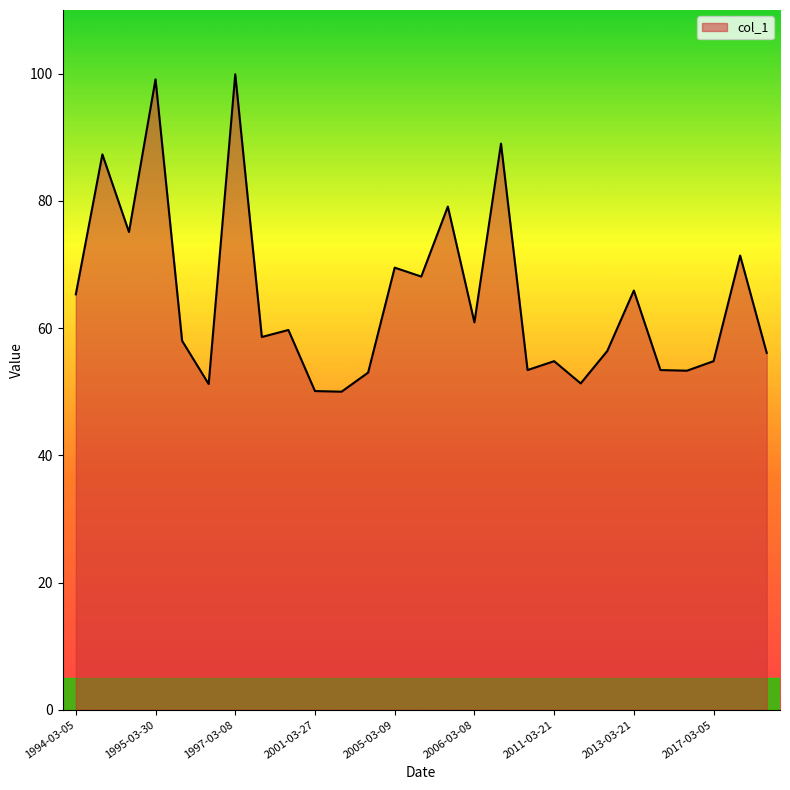

What is the difference between the maximum and minimum values?

49.9